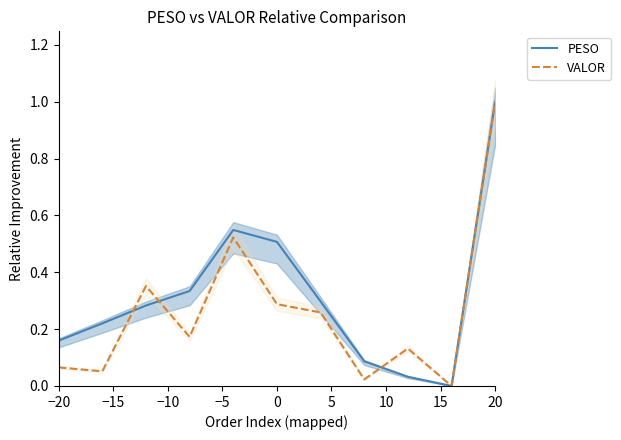

The PESO series shows 0.3 at 0. True or false?

False